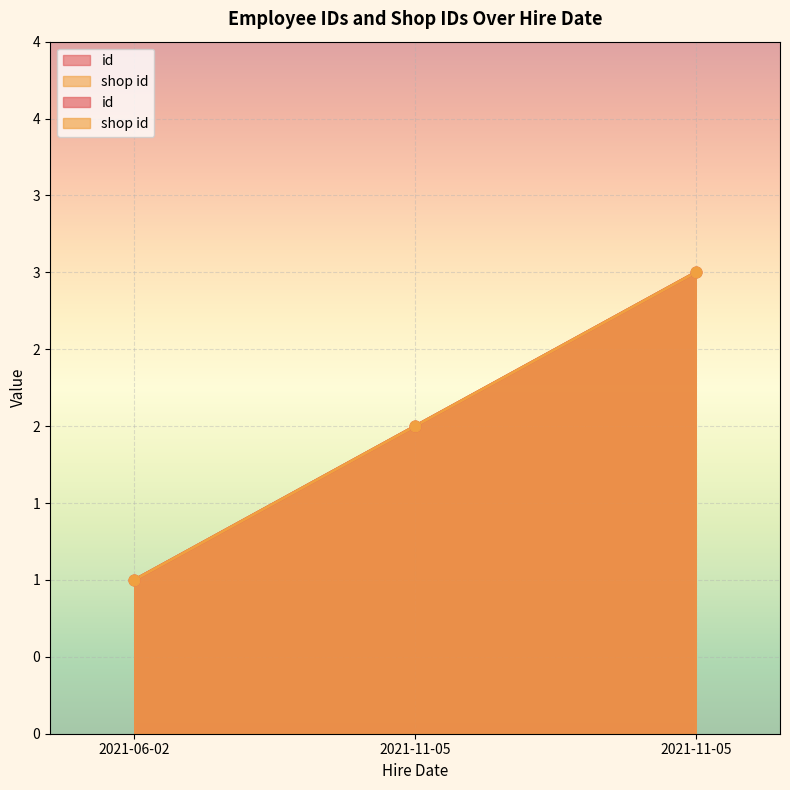

Which series has the largest Y range (max minus min)?

id